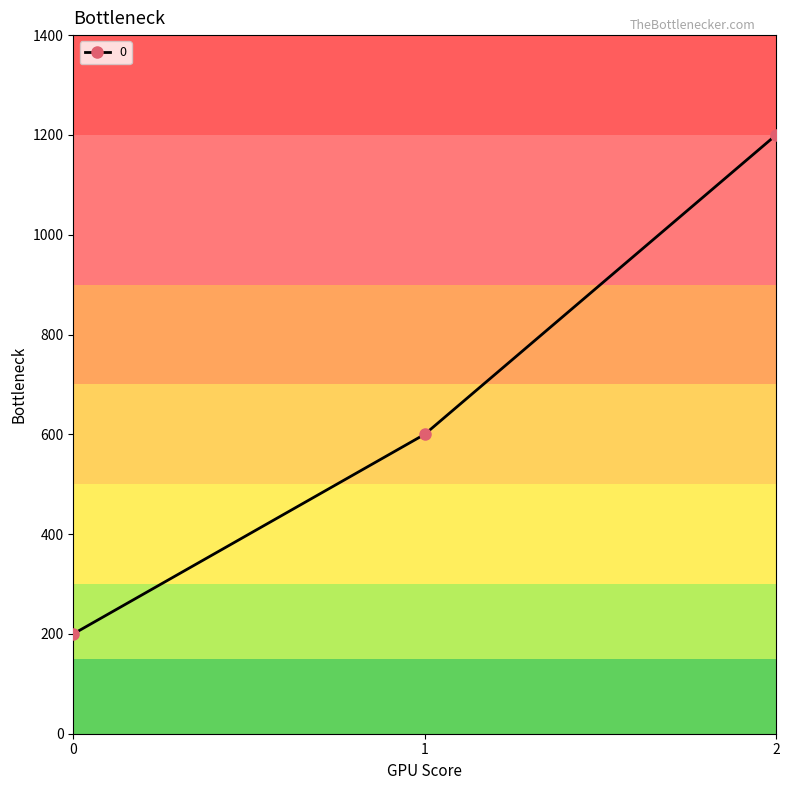

Reading right to left, what are all the values shown in this chart?

1200	600	200